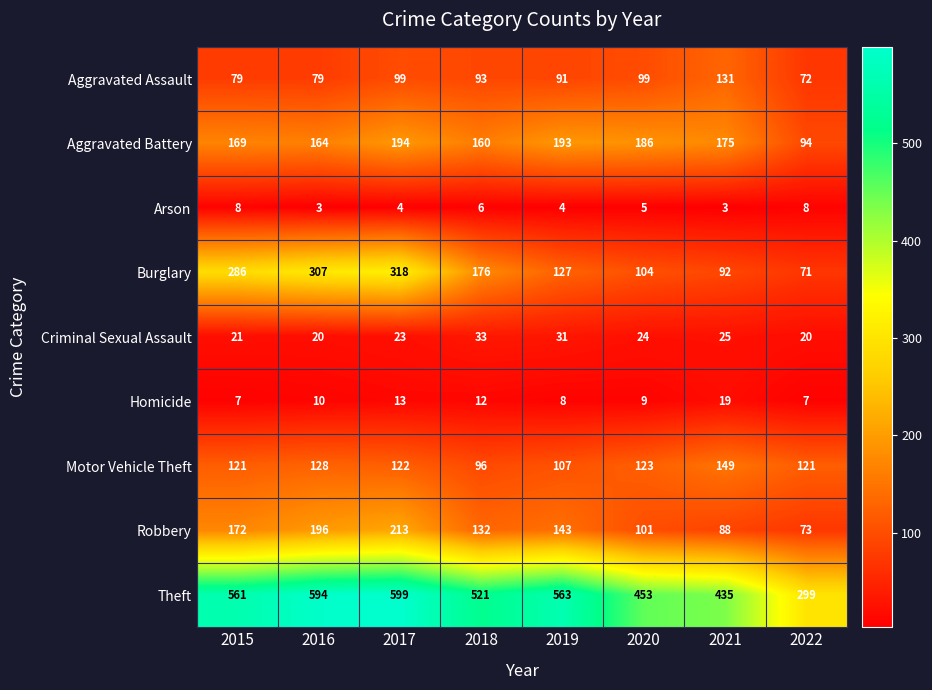

Read the Homicide value at 2016, to the nearest 5.

10